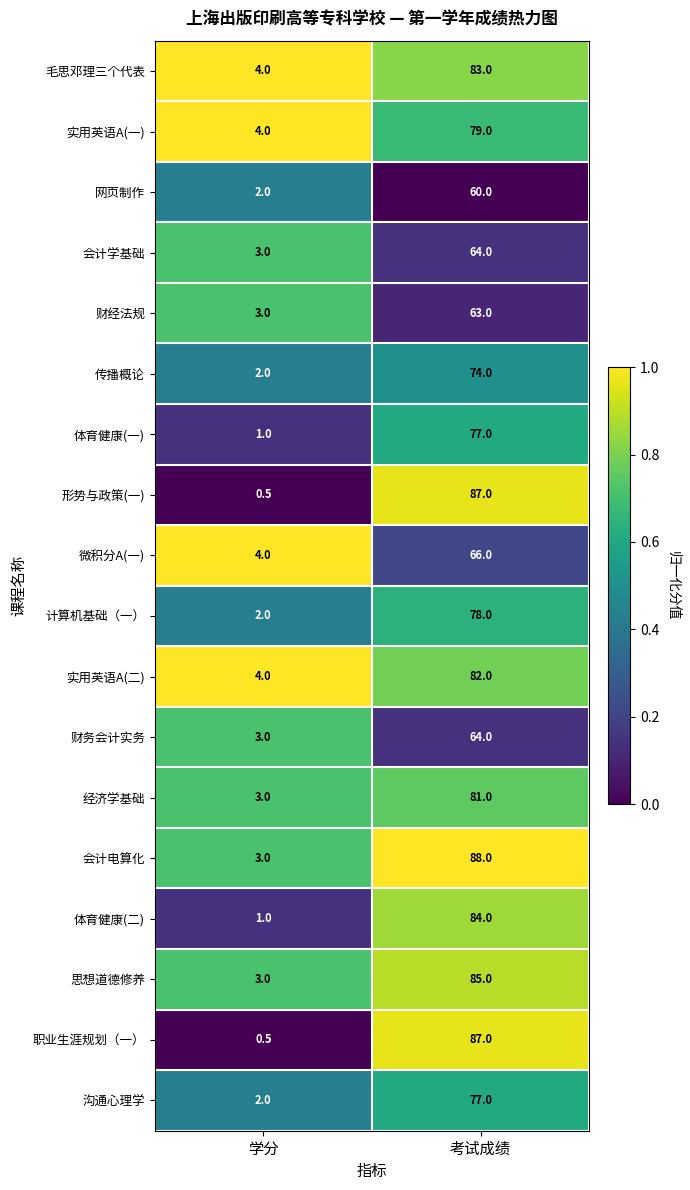

Is it true that 思想道德修养 equals 3.0 at 学分?

True